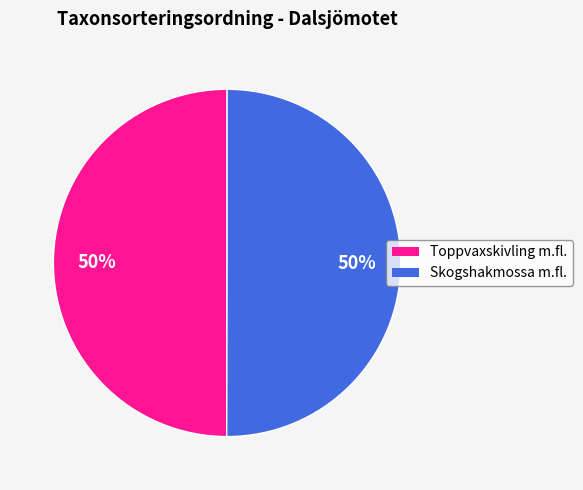

To the nearest percent, what is the average slice percentage?

50%